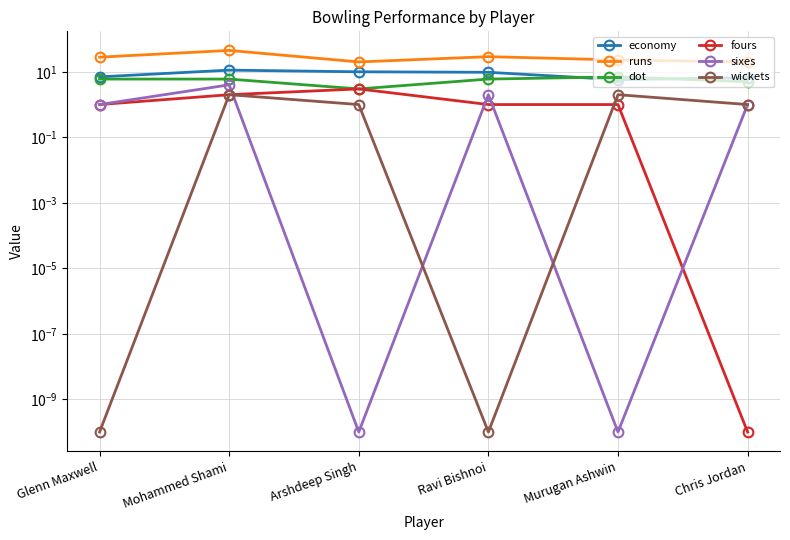

Does the chart have visible grid lines?

Yes